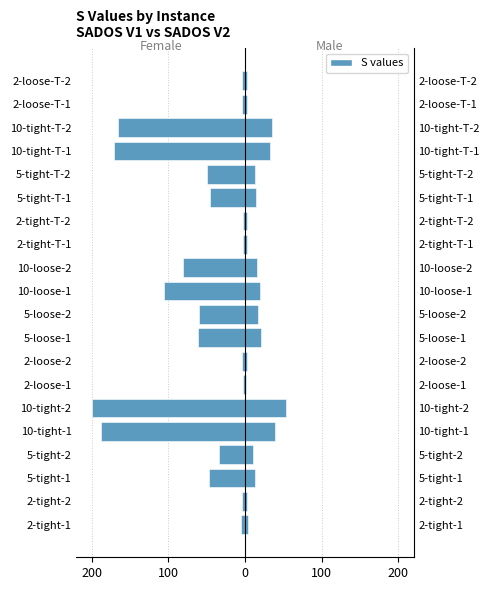

Rank the series by their maximum value, from lowest to highest.

Female, Male